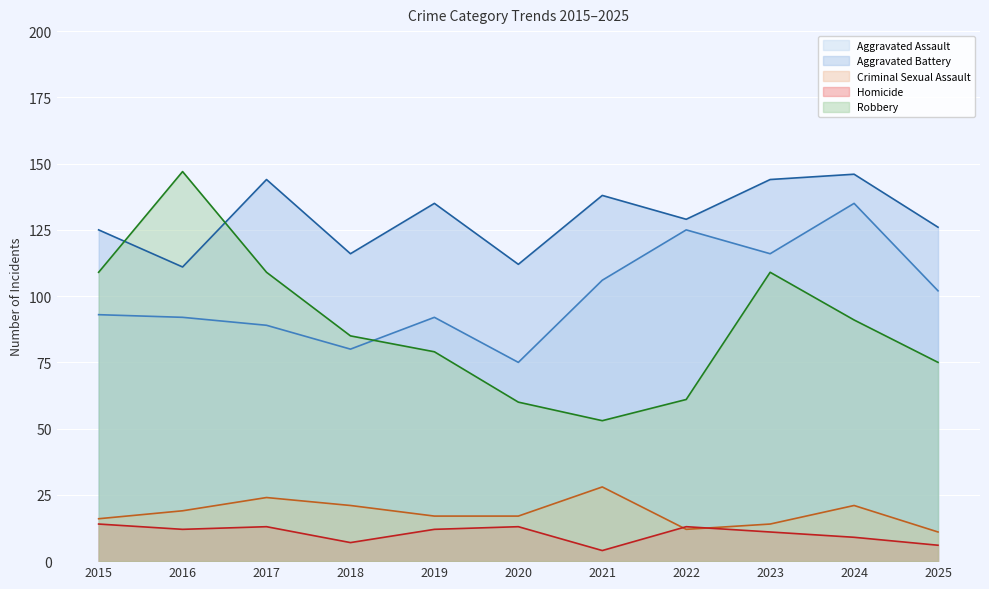

How many categories are shown in the chart?

11